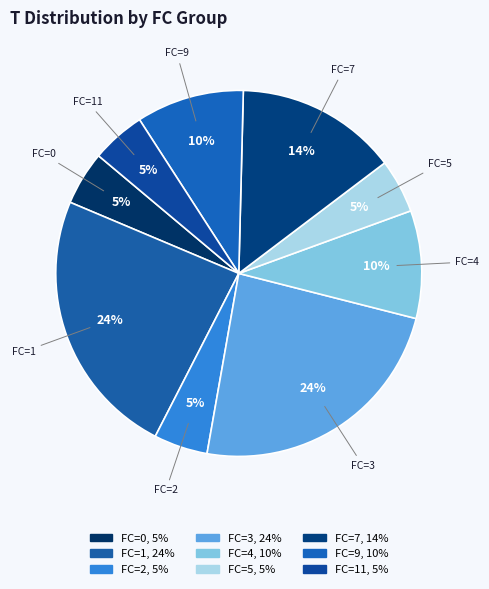

Approximately how many times larger is the value at FC=0 compared to FC=9?

0.5